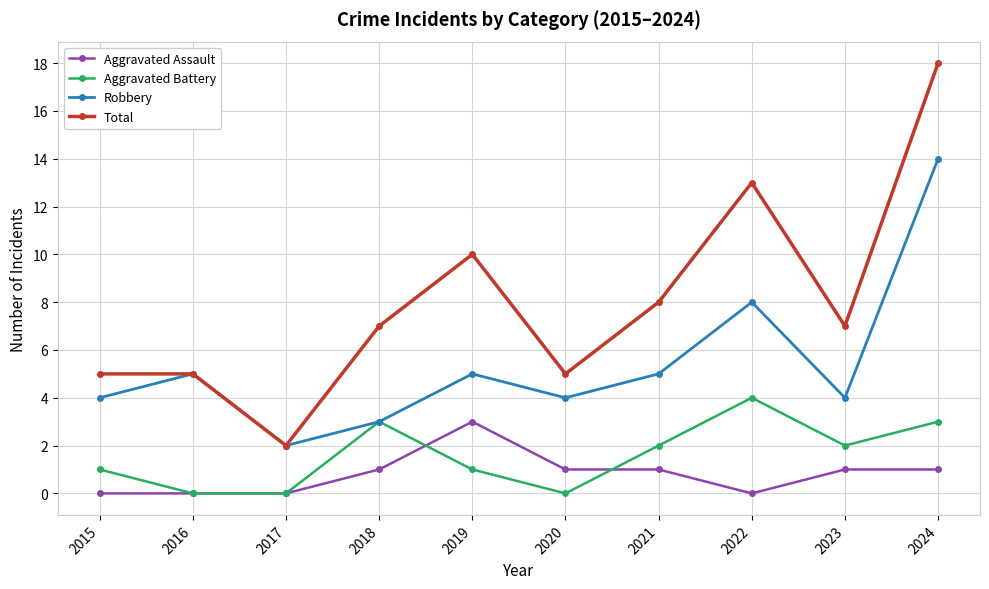

Which series changed the most between 2019 and 2023?

Total